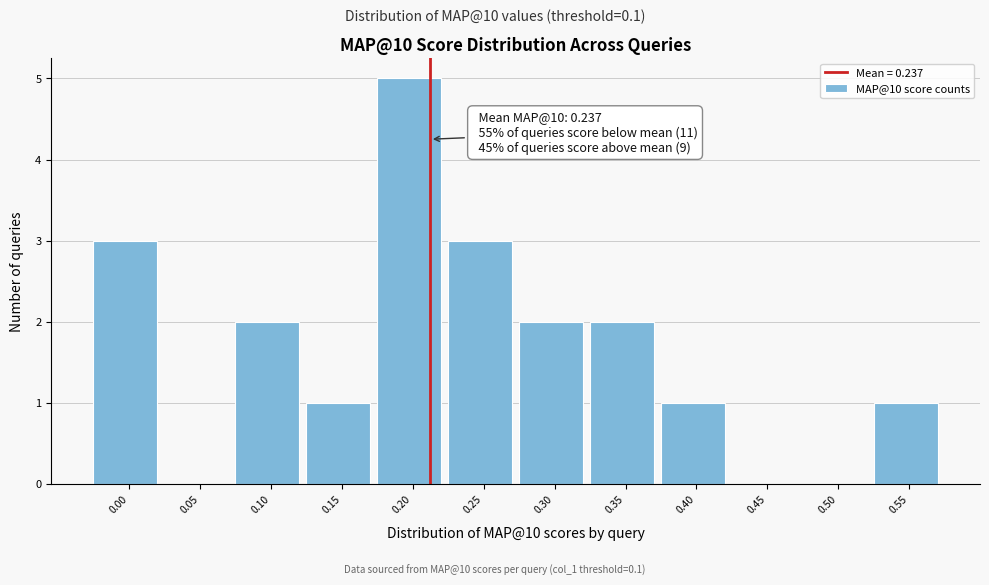

At which category does the chart reach its peak across all series?

0.20